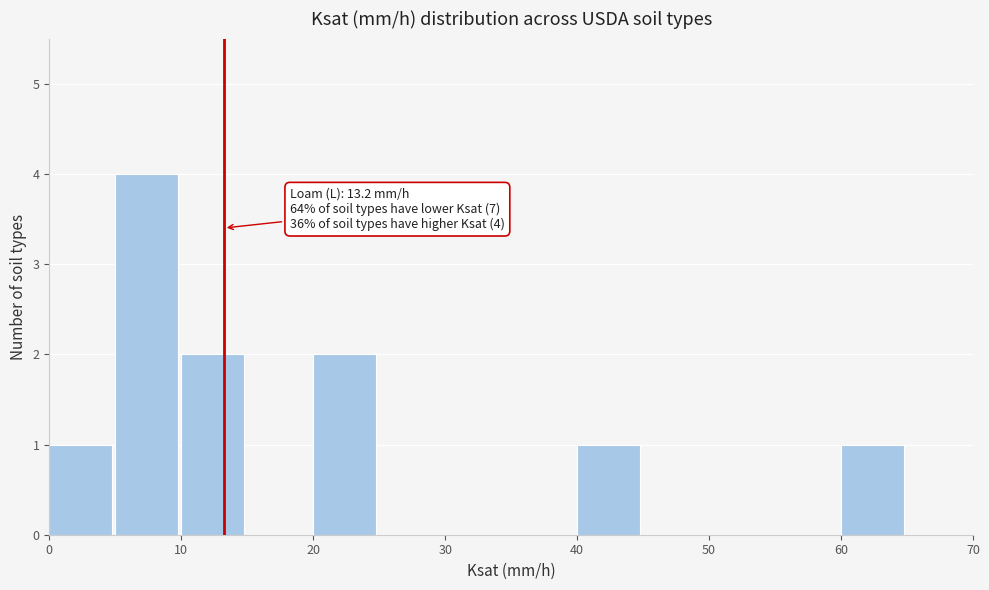

Which range on the x-axis has the tallest bar?

5 to 10